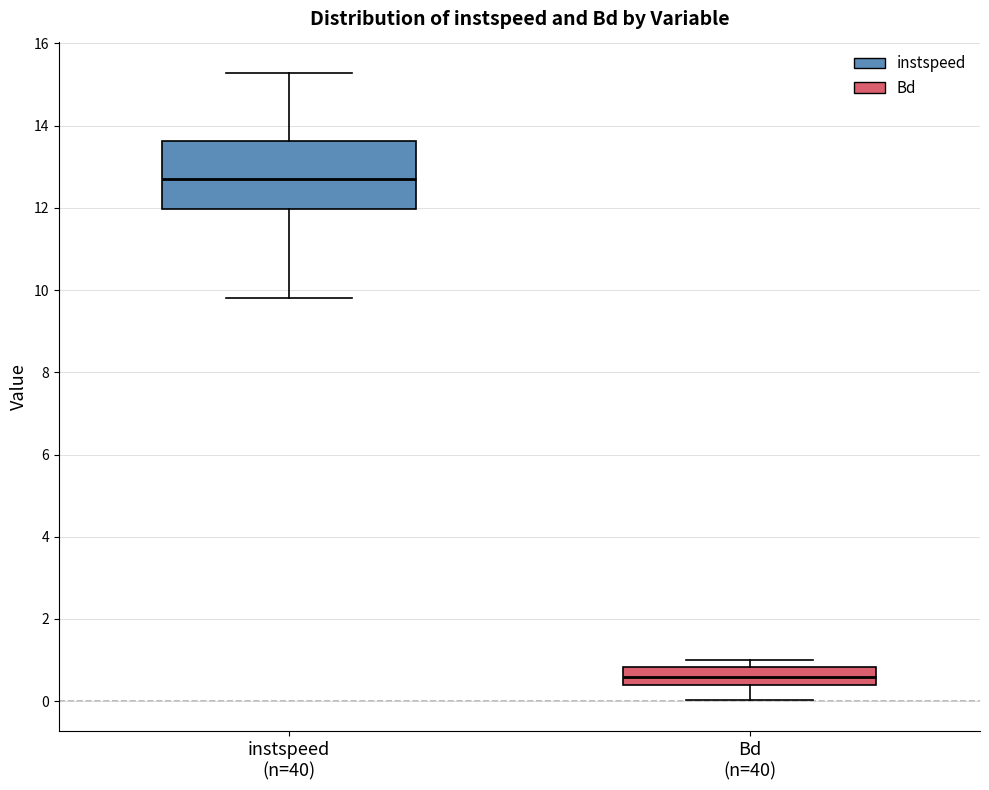

Where does the upper whisker of the box for instspeed (n=40) end on the y-axis? The values are not printed on the chart, so give them approximately, as read against the axis.

15.2